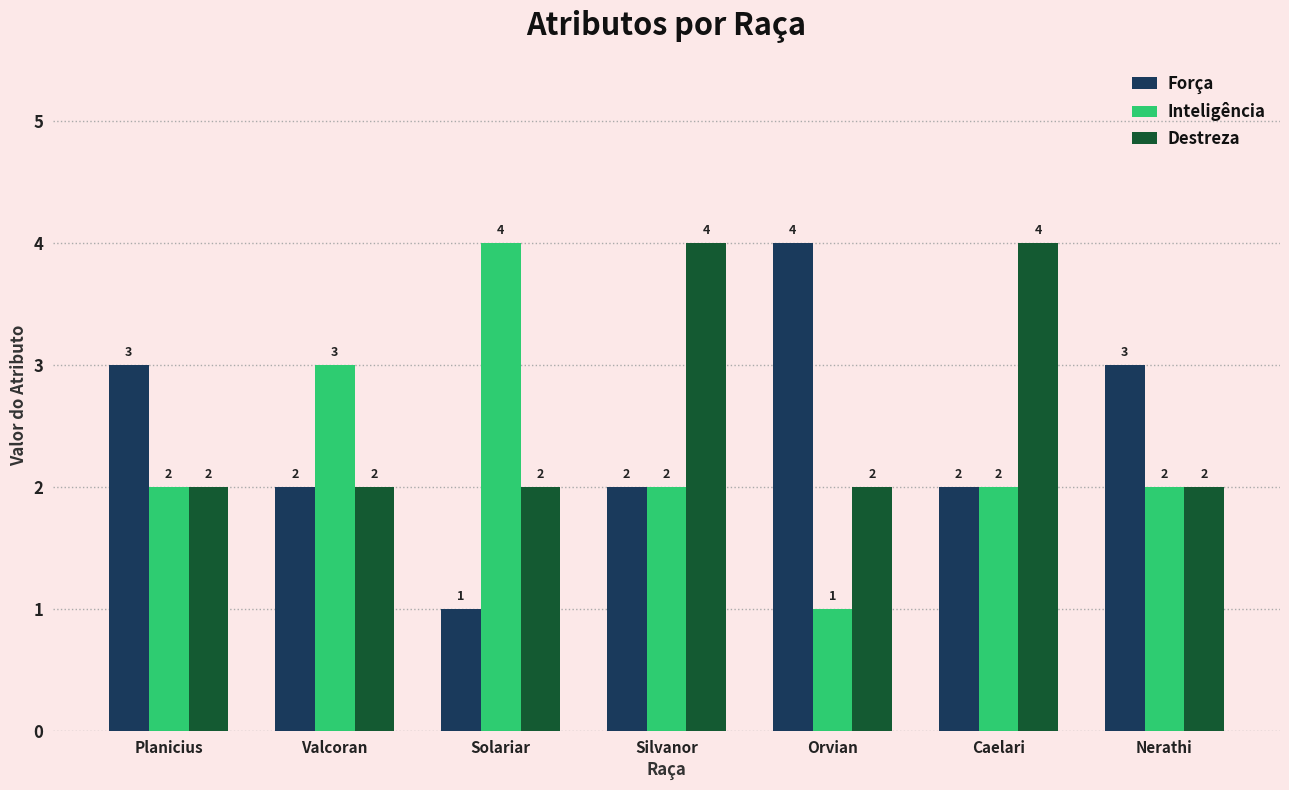

Reading left to right, extract all data points from this chart.

Força: 3	2	1	2	4	2	3
Inteligência: 2	3	4	2	1	2	2
Destreza: 2	2	2	4	2	4	2